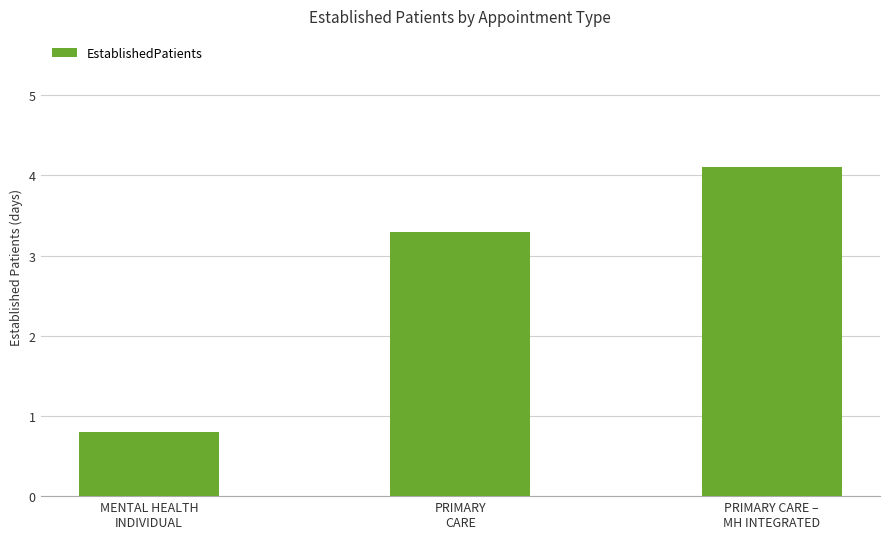

What position from the left is MENTAL HEALTH
INDIVIDUAL?

1